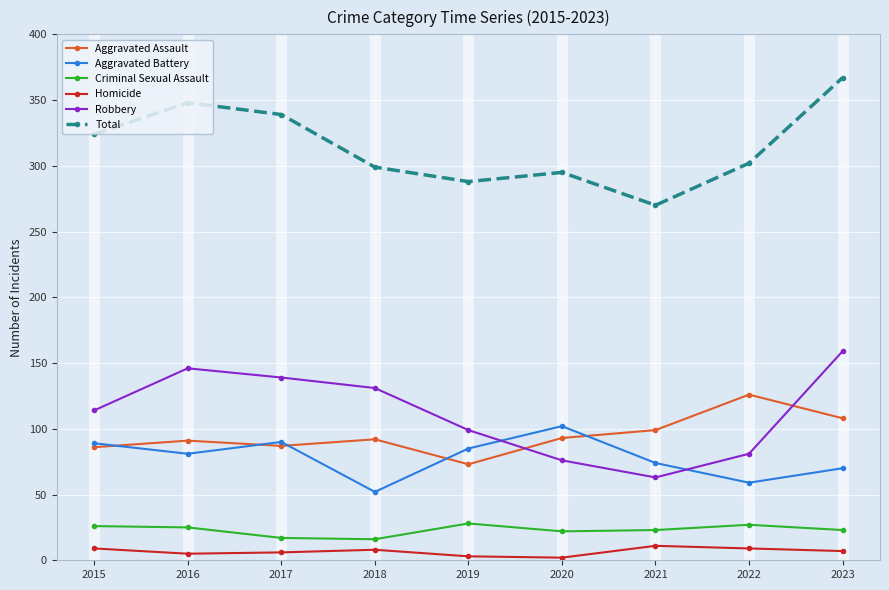

How many data points does each series have?

9